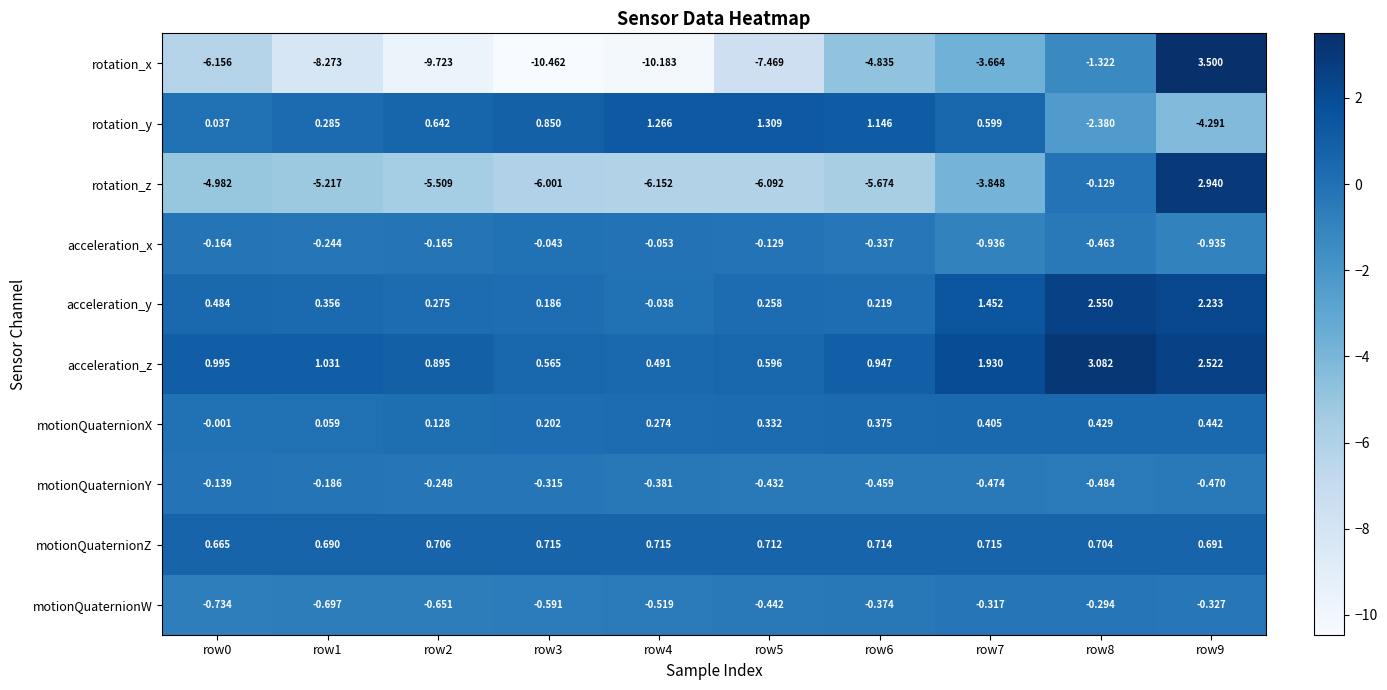

Which series has the largest total across all categories?

acceleration_z